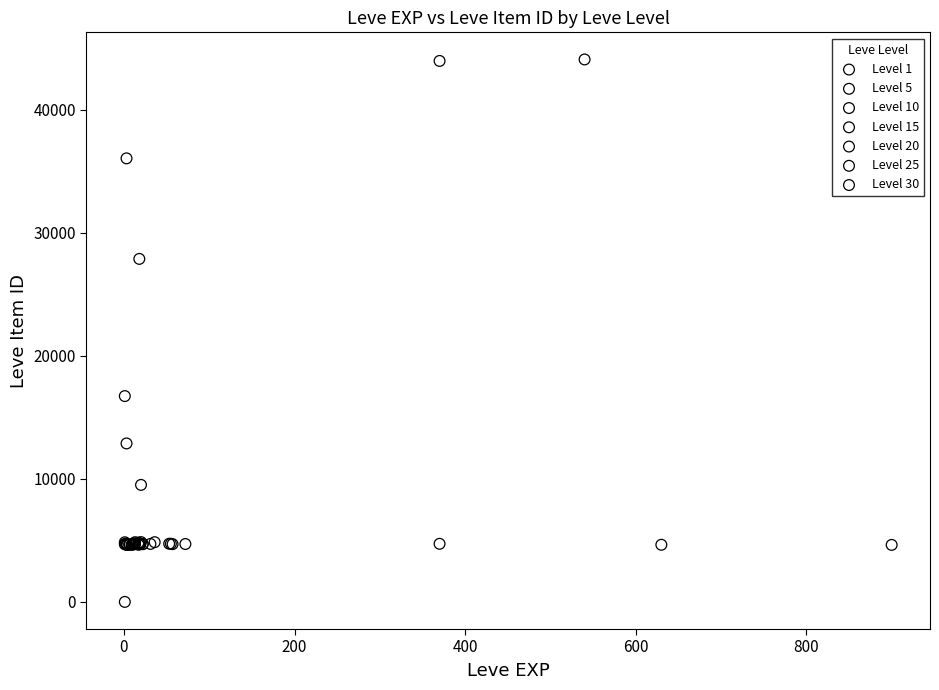

Which series has the widest spread of Y values?

Level 1